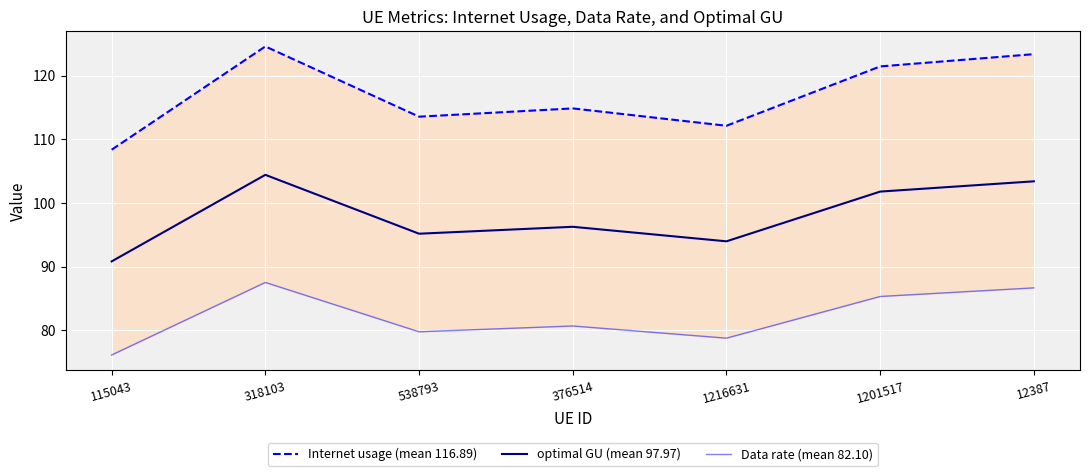

What is the label of the 4th point from the left?

376514